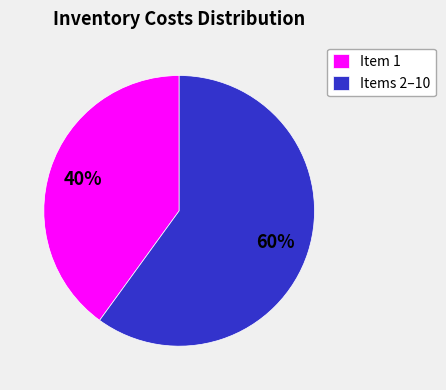

The Items 2–10 slice represents 60% of the pie. True or false?

True